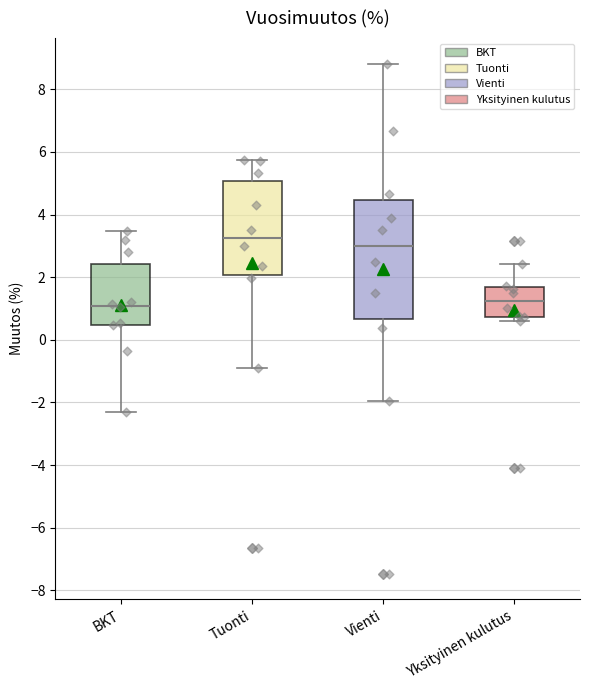

Reading left to right, read every box against the y-axis: the position of its median line, the range the box covers, and the ends of its whiskers. The values are not printed on the chart, so give them approximately, as read against the axis.

BKT: median 1.0, box 0.4 to 2.4, whiskers -2.2 to 3.4
Tuonti: median 3.2, box 2.0 to 5.0, whiskers -0.8 to 5.8
Vienti: median 3.0, box 0.6 to 4.4, whiskers -2.0 to 8.8
Yksityinen kulutus: median 1.2, box 0.8 to 1.6, whiskers 0.6 to 2.4